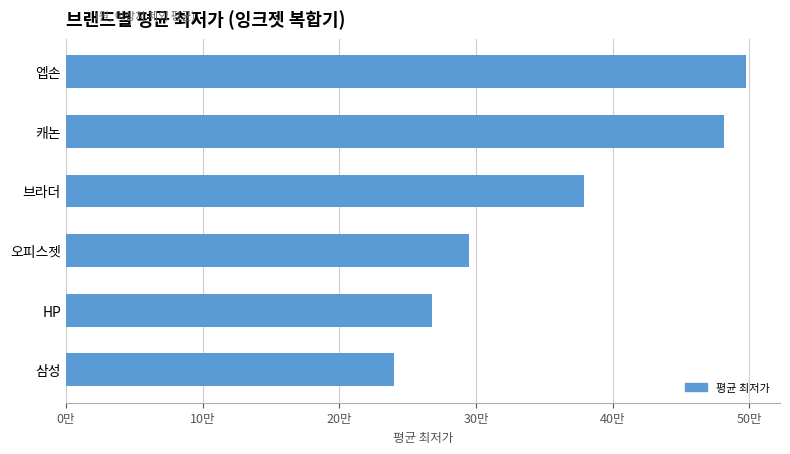

Does the chart contain any negative values?

No